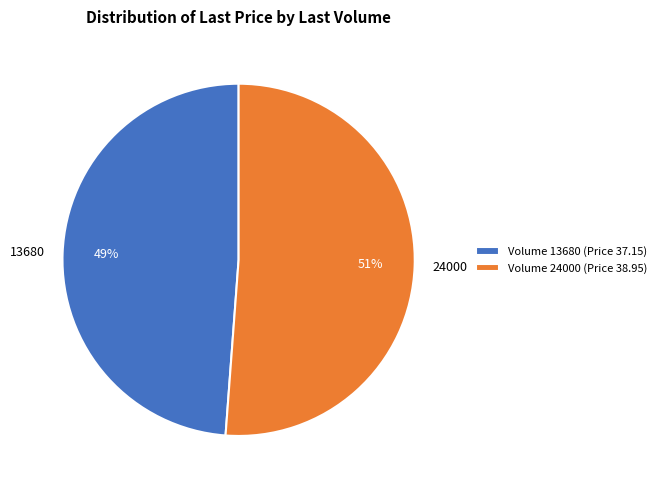

Is there a majority slice in this chart?

Yes